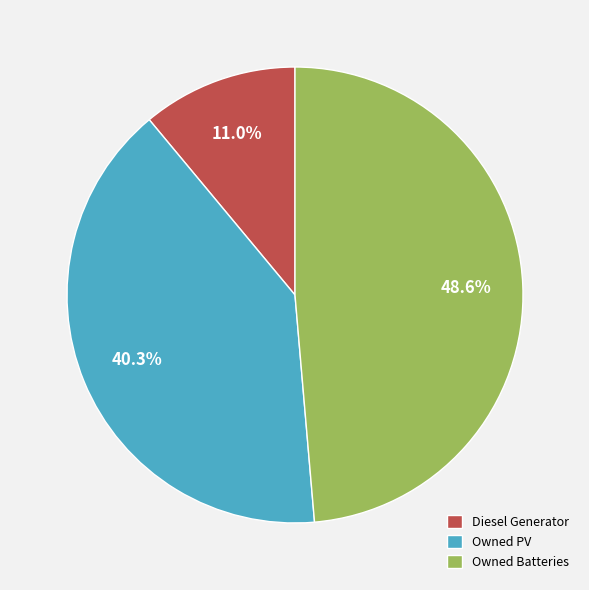

What percentage is the Owned PV slice, to the nearest percent?

40%